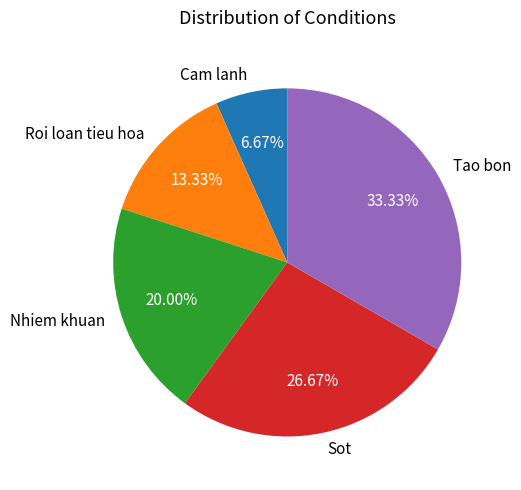

To the nearest percent, what is the combined percentage of Tao bon and Cam lanh?

40%